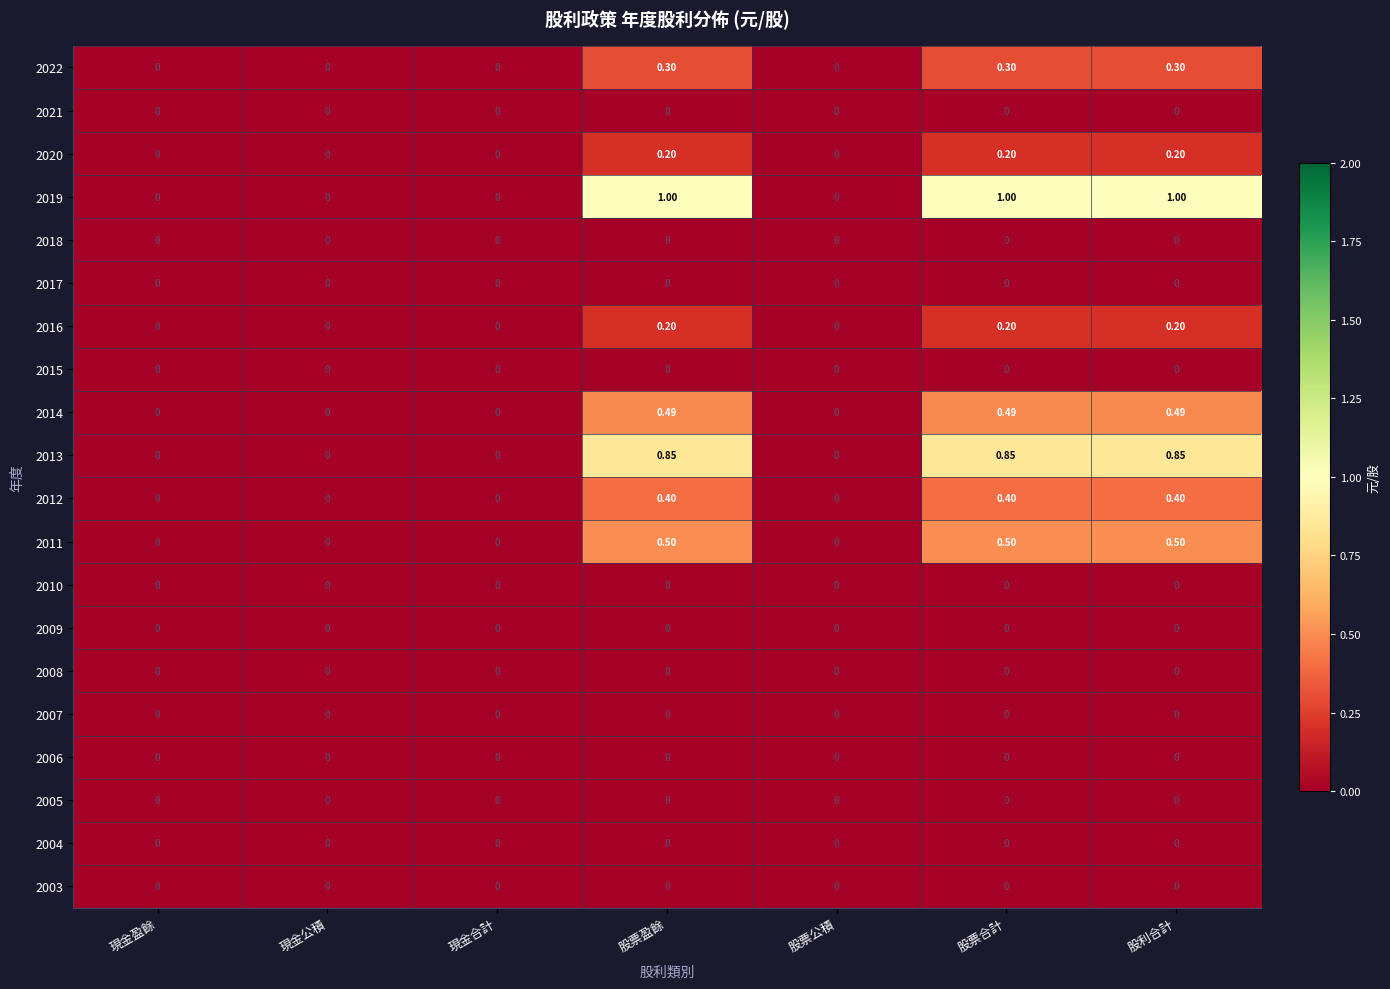

How many series are shown in this chart?

20